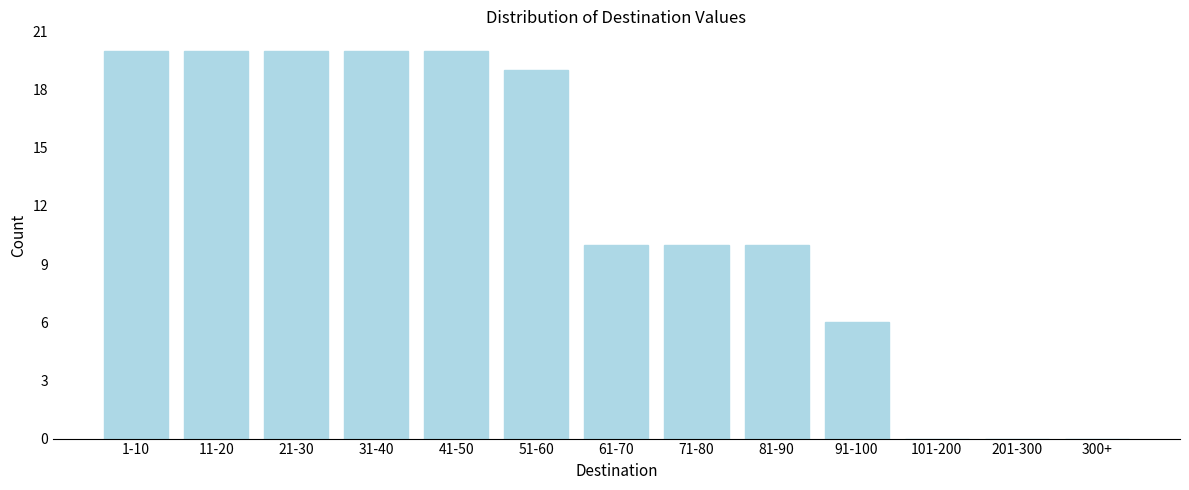

Reading right to left, what are all the values shown in this chart?

300+=0	201-300=0	101-200=0	91-100=6	81-90=10	71-80=10	61-70=10	51-60=19	41-50=20	31-40=20	21-30=20	11-20=20	1-10=20